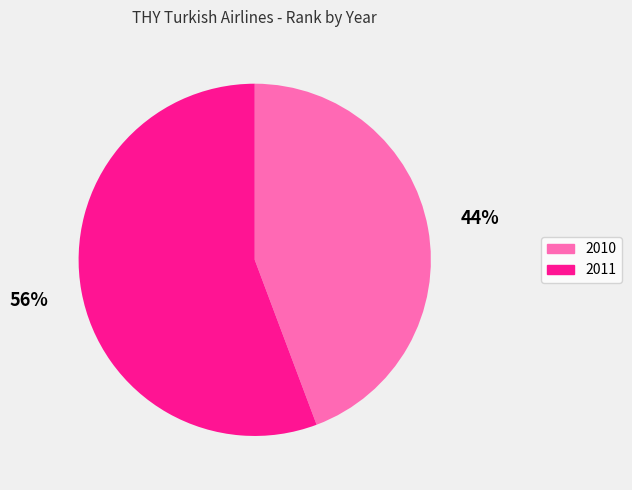

To the nearest percent, what is the combined percentage of 2011 and 2010?

100%